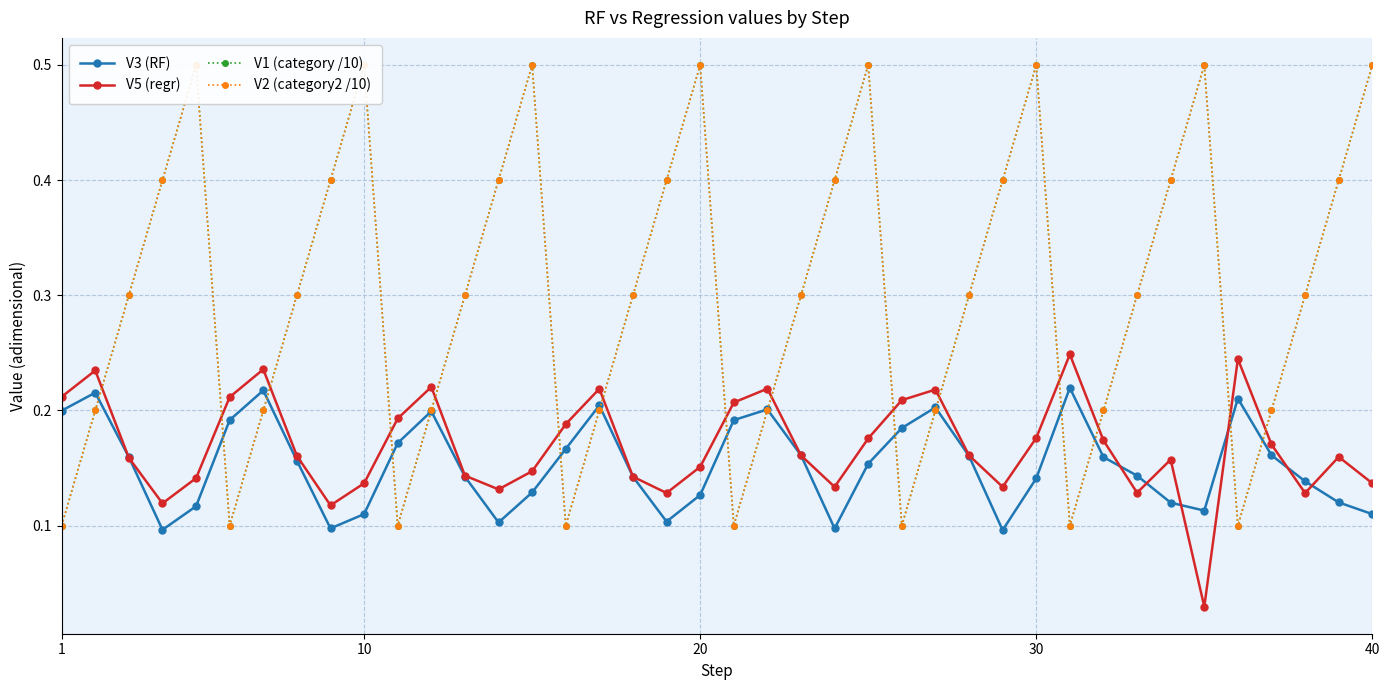

True or false: V3 (RF) has more than 2 points higher than both neighbors.

True